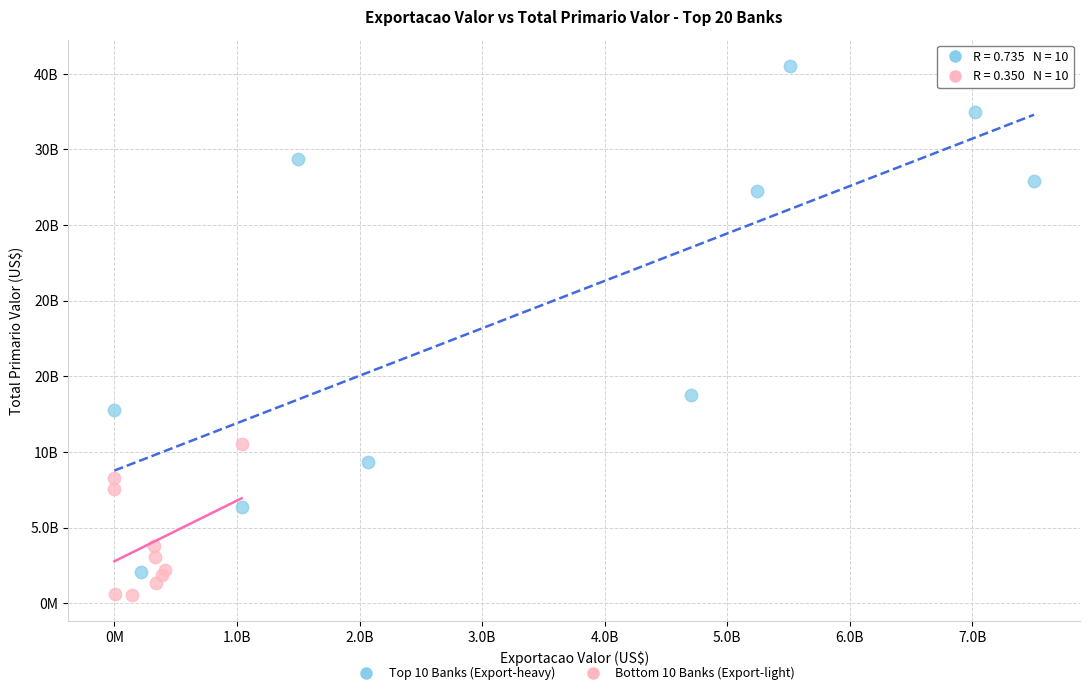

Which series contains the lowest Y value?

Bottom 10 Banks (Export-light)